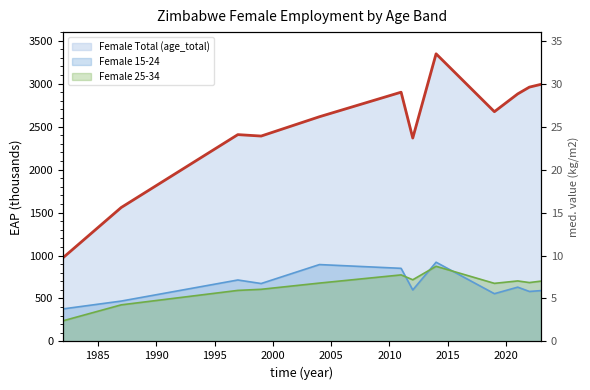

At which label is Female 15-24 closest to 650?

2021